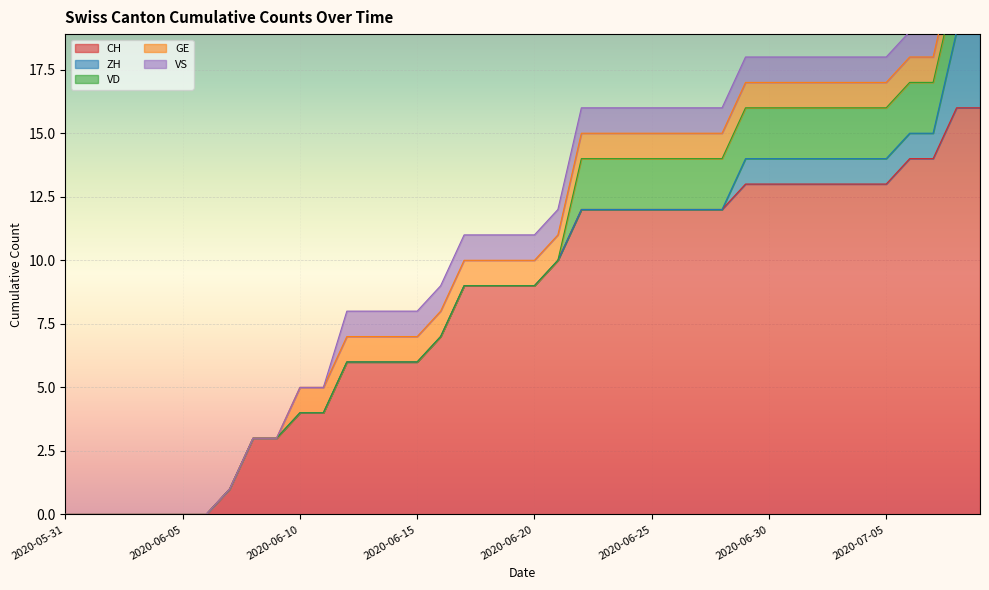

Reading right to left, transcribe all the data shown in this chart.

CH: 16	16	14	14	13	13	13	13	13	13	13	12	12	12	12	12	12	12	10	9	9	9	9	7	6	6	6	6	4	4	3	3	1	0	0	0	0	0	0	0
ZH: 3	3	1	1	1	1	1	1	1	1	1	0	0	0	0	0	0	0	0	0	0	0	0	0	0	0	0	0	0	0	0	0	0	0	0	0	0	0	0	0
VD: 2	2	2	2	2	2	2	2	2	2	2	2	2	2	2	2	2	2	0	0	0	0	0	0	0	0	0	0	0	0	0	0	0	0	0	0	0	0	0	0
GE: 1	1	1	1	1	1	1	1	1	1	1	1	1	1	1	1	1	1	1	1	1	1	1	1	1	1	1	1	1	1	0	0	0	0	0	0	0	0	0	0
VS: 1	1	1	1	1	1	1	1	1	1	1	1	1	1	1	1	1	1	1	1	1	1	1	1	1	1	1	1	0	0	0	0	0	0	0	0	0	0	0	0